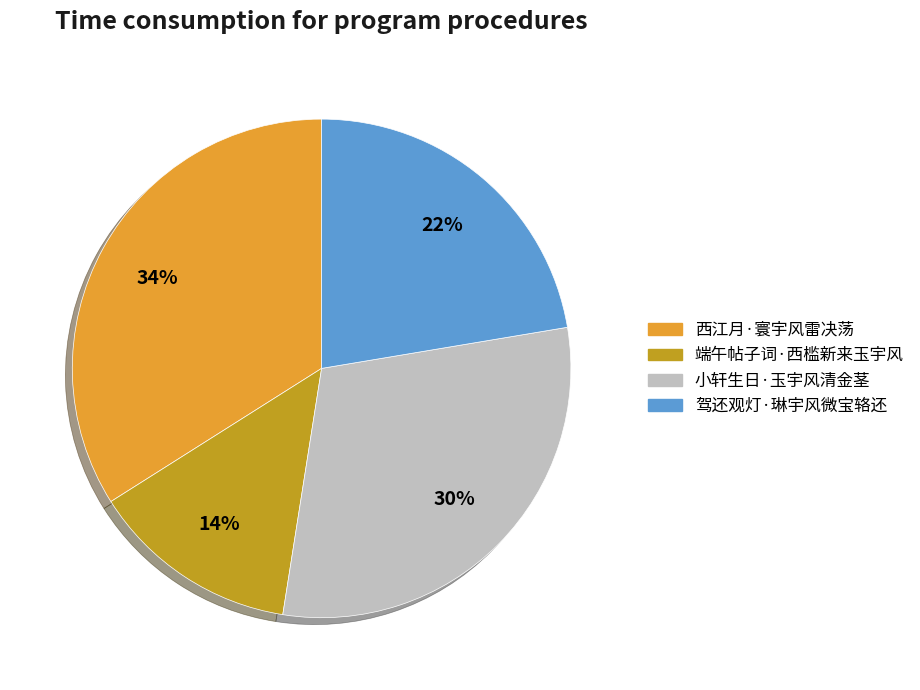

To the nearest percent, what is the average slice percentage?

25%